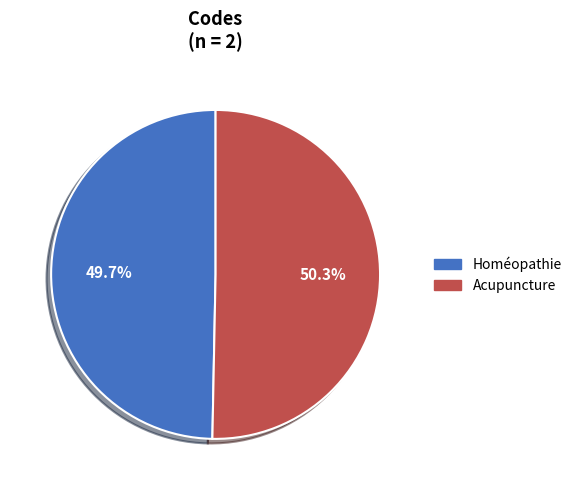

Is Acupuncture the majority of the pie?

Yes